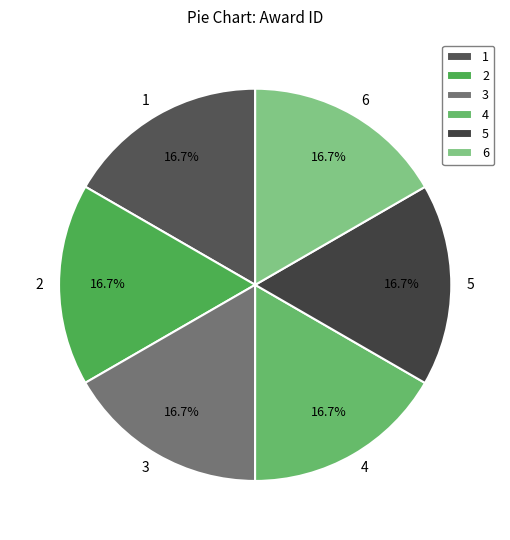

How many segments does this pie chart have?

6